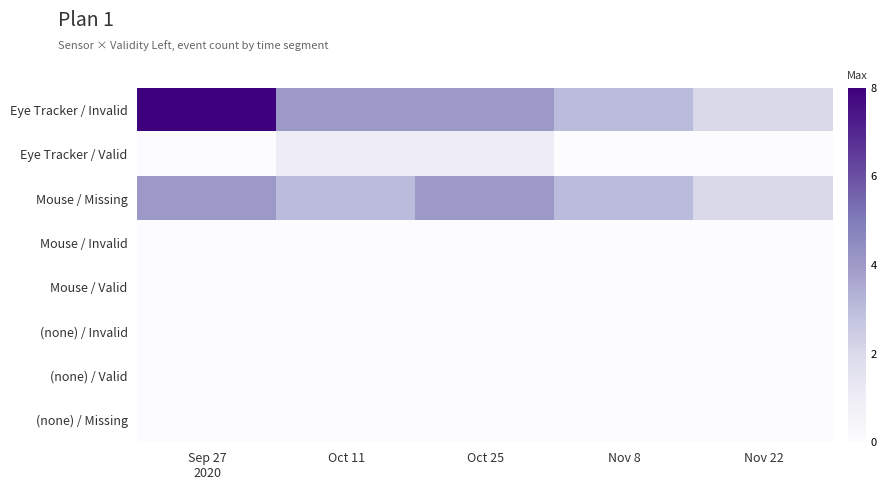

What is the difference between the highest and lowest values at Nov 8?

3